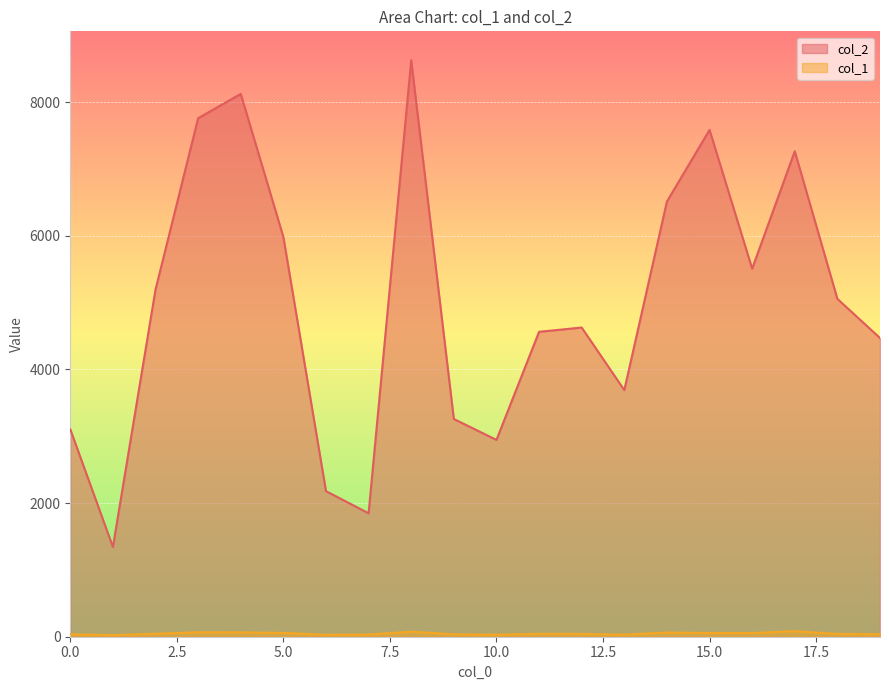

Between 10 and 14, which series saw the biggest shift?

col_2